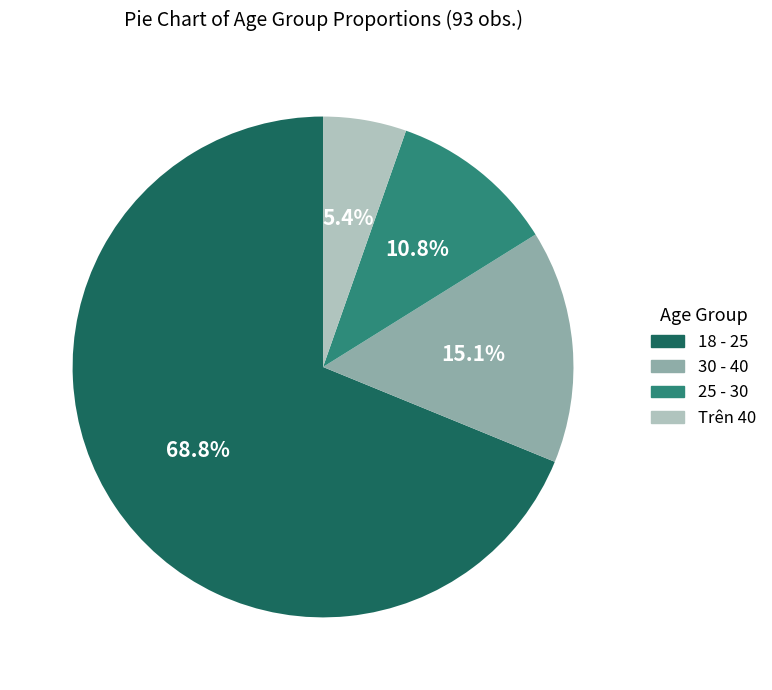

Do 18 - 25 and 30 - 40 together represent more than half of the pie?

Yes